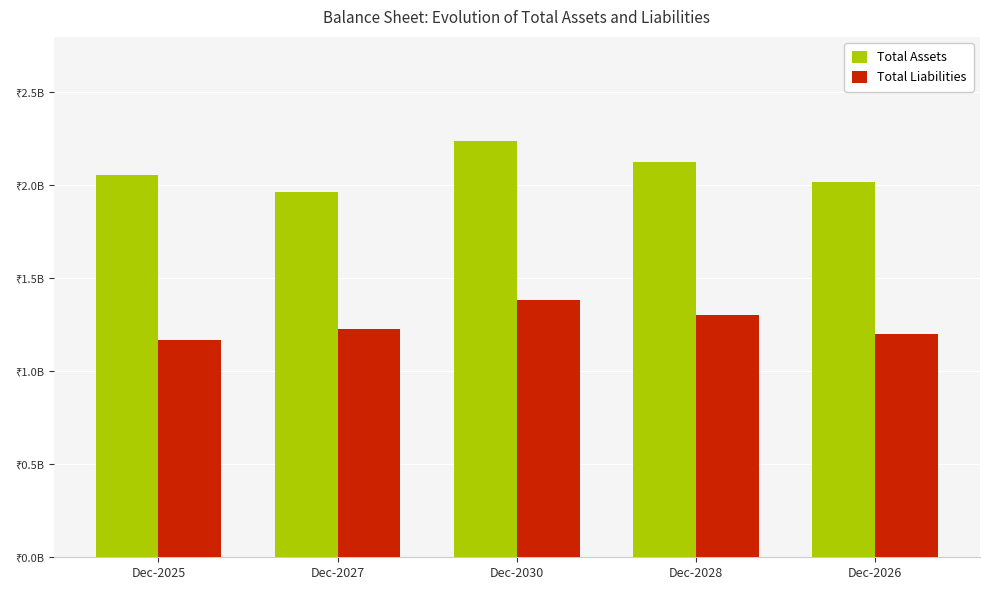

Which label corresponds to the largest value in the chart?

Dec-2030